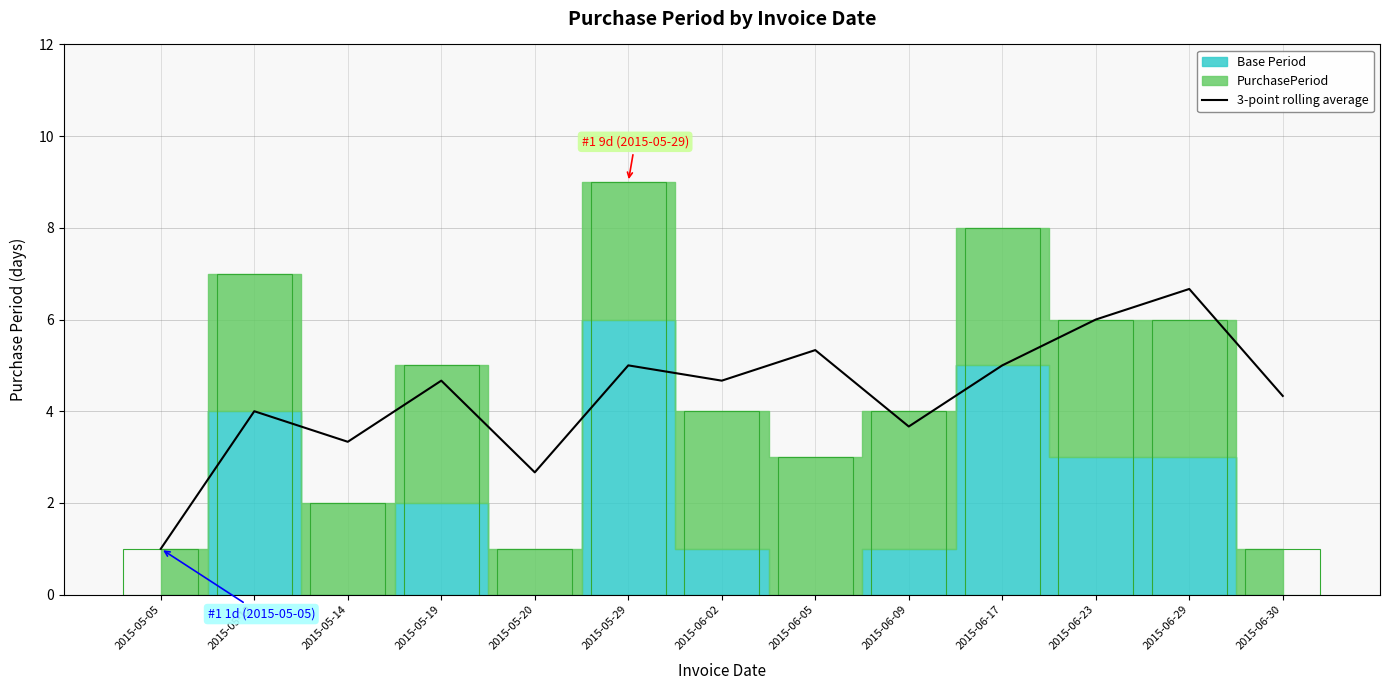

What is the change in value from 2015-05-20 to 2015-06-29?

+4.0